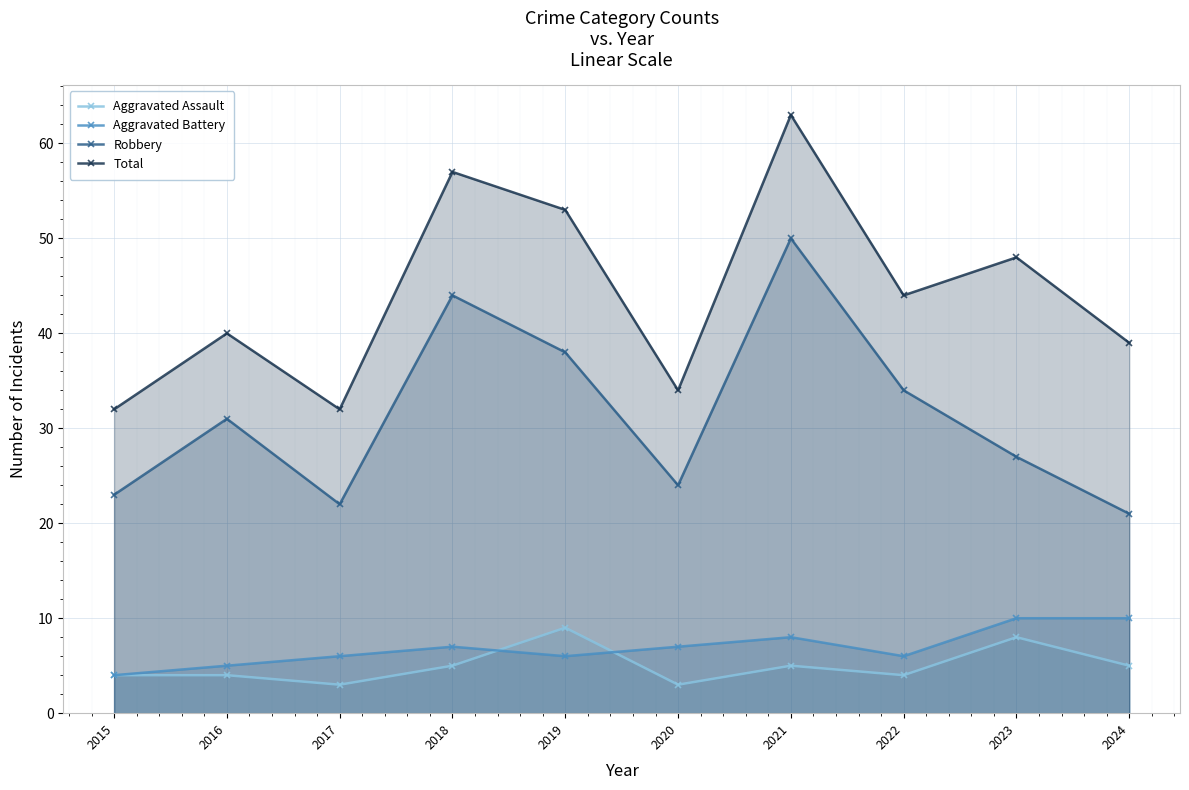

Does the chart display data point markers on the line(s)?

Yes